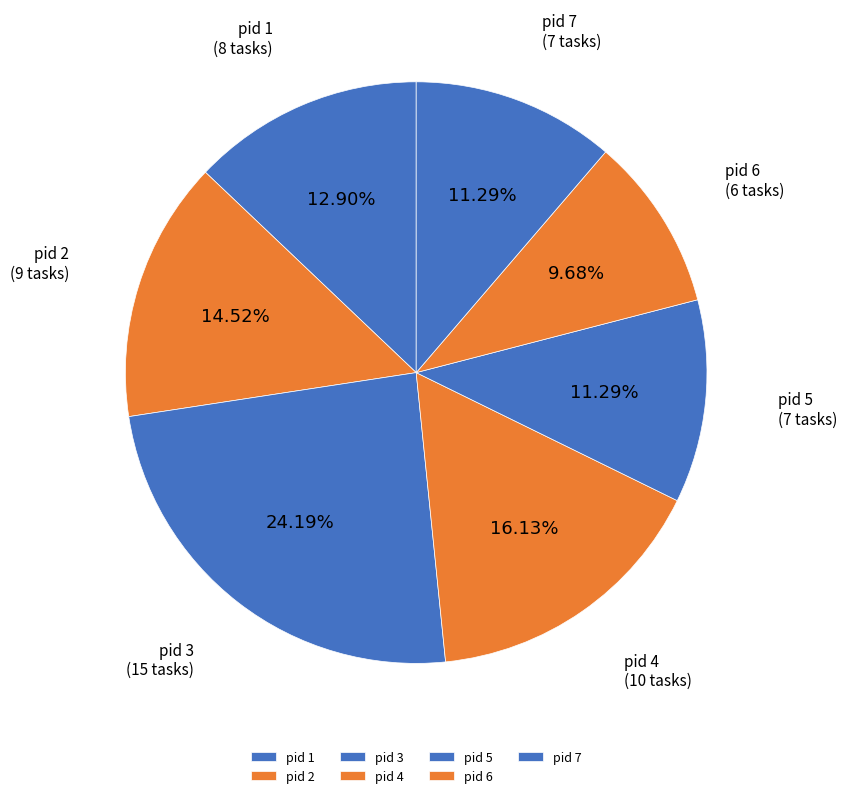

Combined, do pid 3 and pid 1 account for over 50%?

No